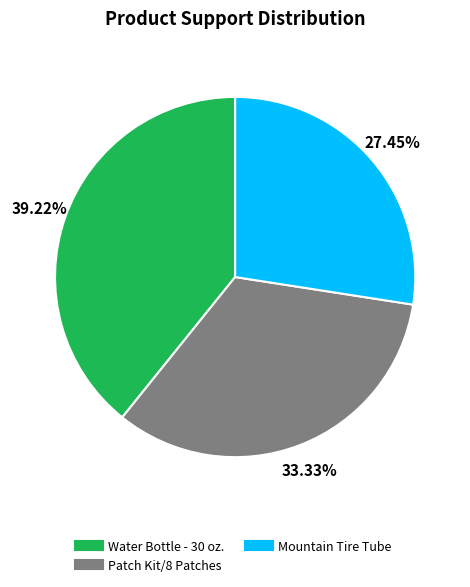

Rank the categories by value from lowest to highest.

Mountain Tire Tube, Patch Kit/8 Patches, Water Bottle - 30 oz.